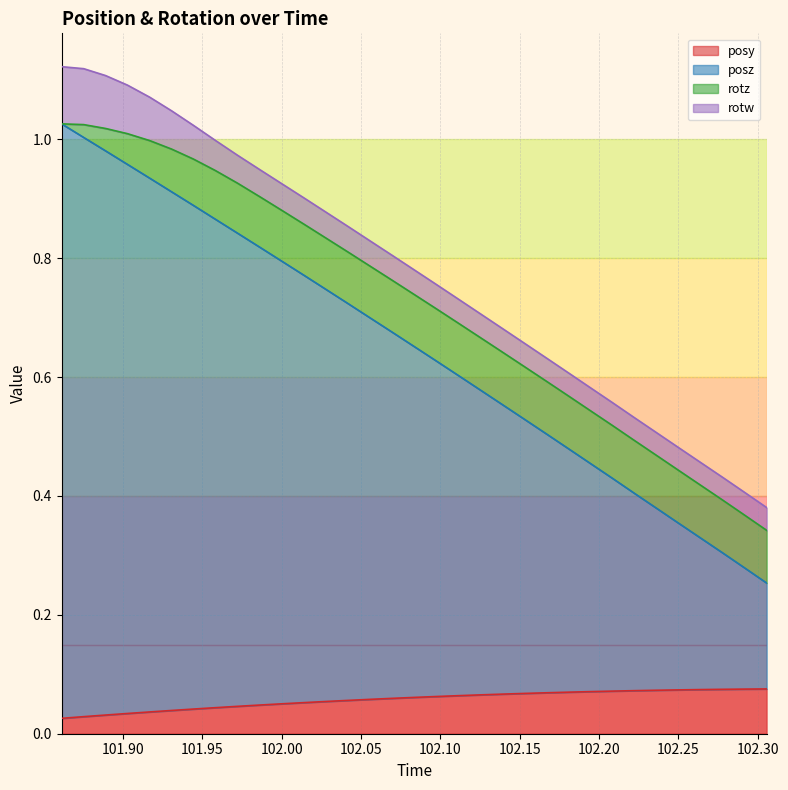

What are all the series names shown in the legend?

posy, posz, rotz, rotw